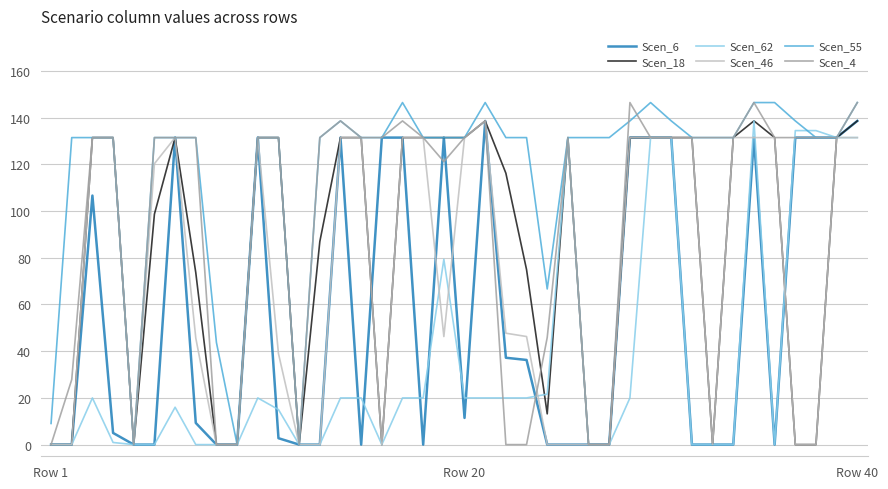

Is this an area chart (filled region under the line)?

No